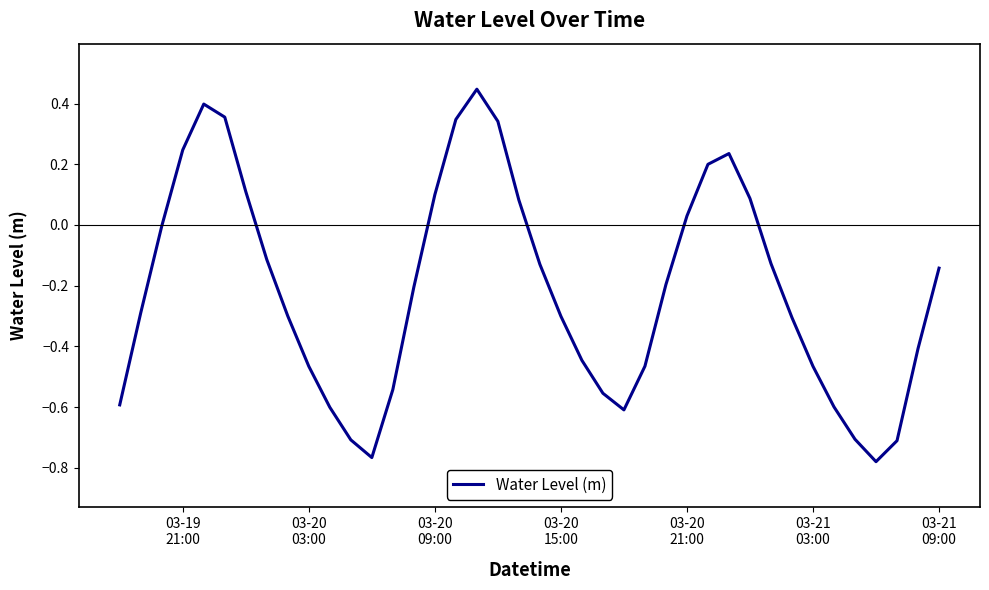

Does the chart have visible grid lines?

No